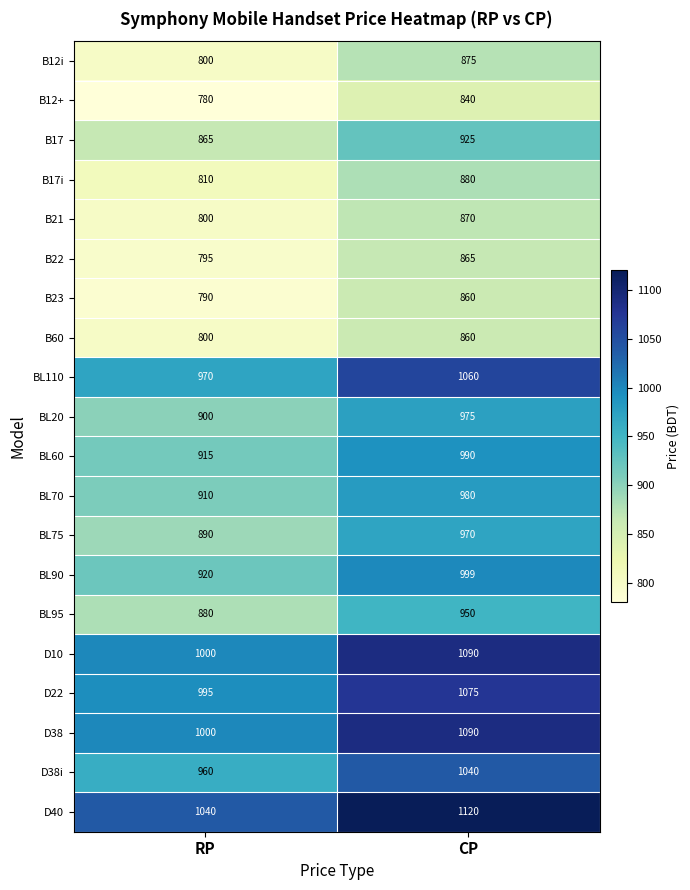

What is the difference between the highest and lowest values at CP?

280